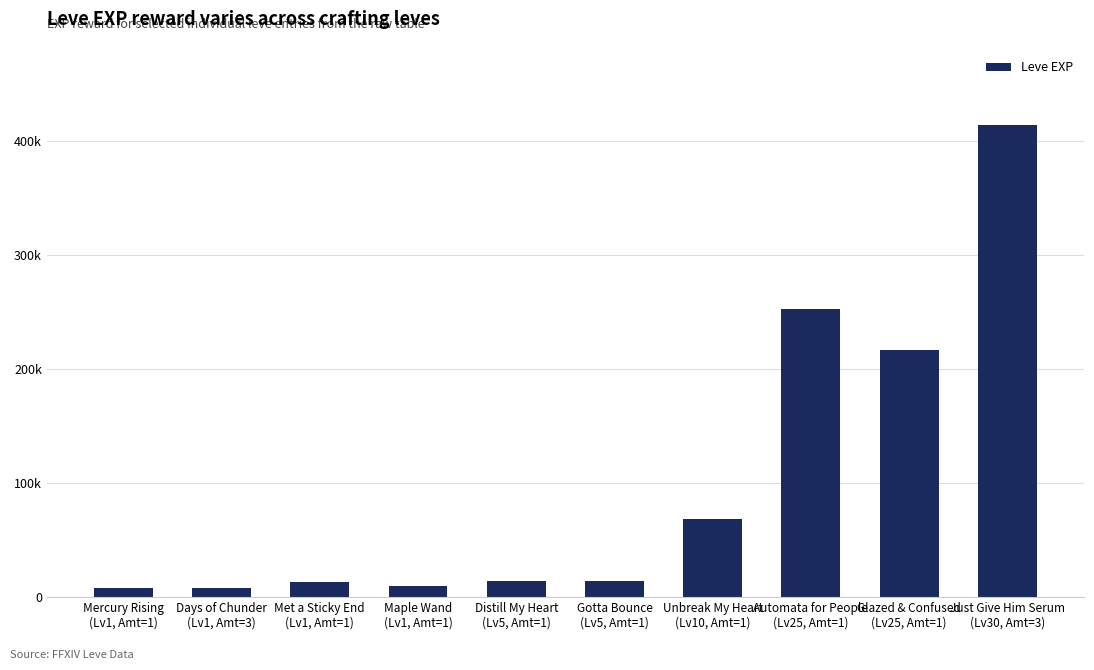

What is the difference between the maximum and minimum values?

40610